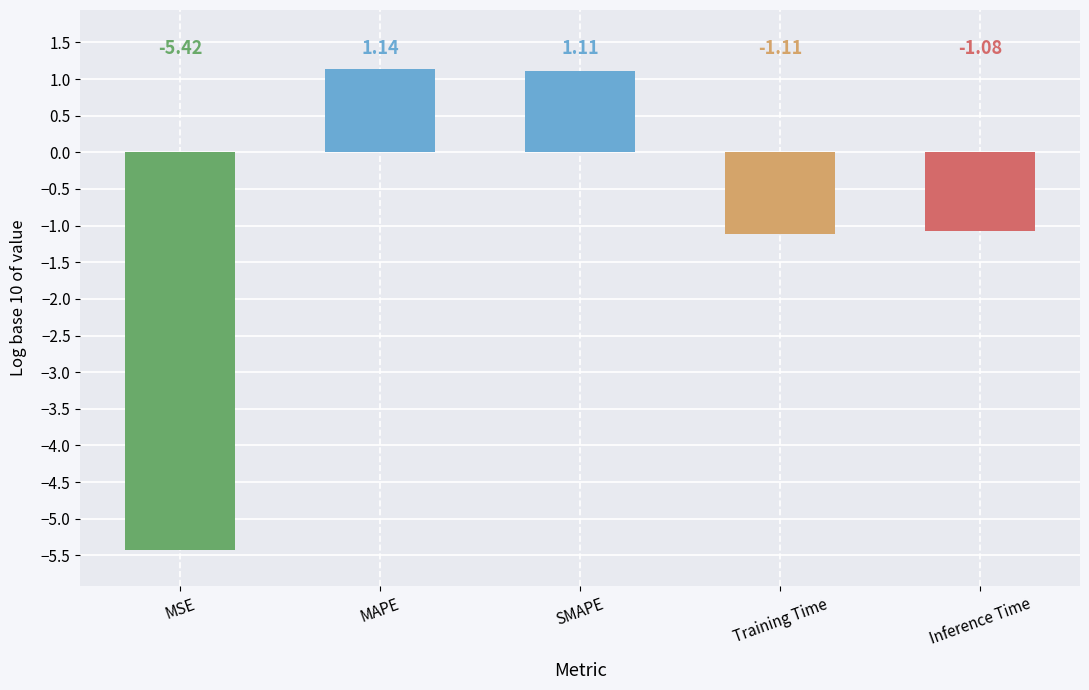

Is it true that the value at SMAPE is 1.9?

False